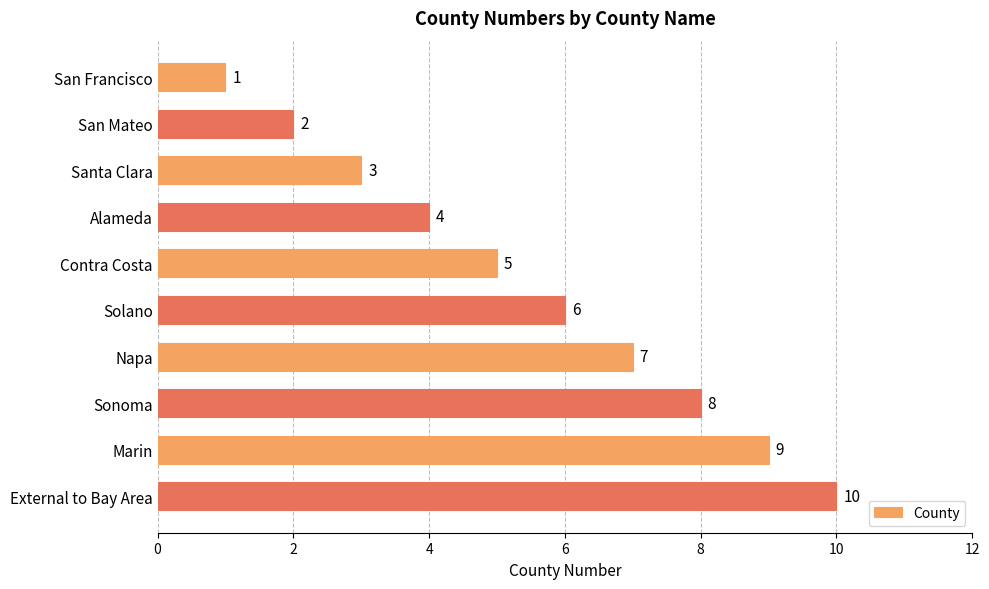

Is it true that the value at Santa Clara is 3?

True